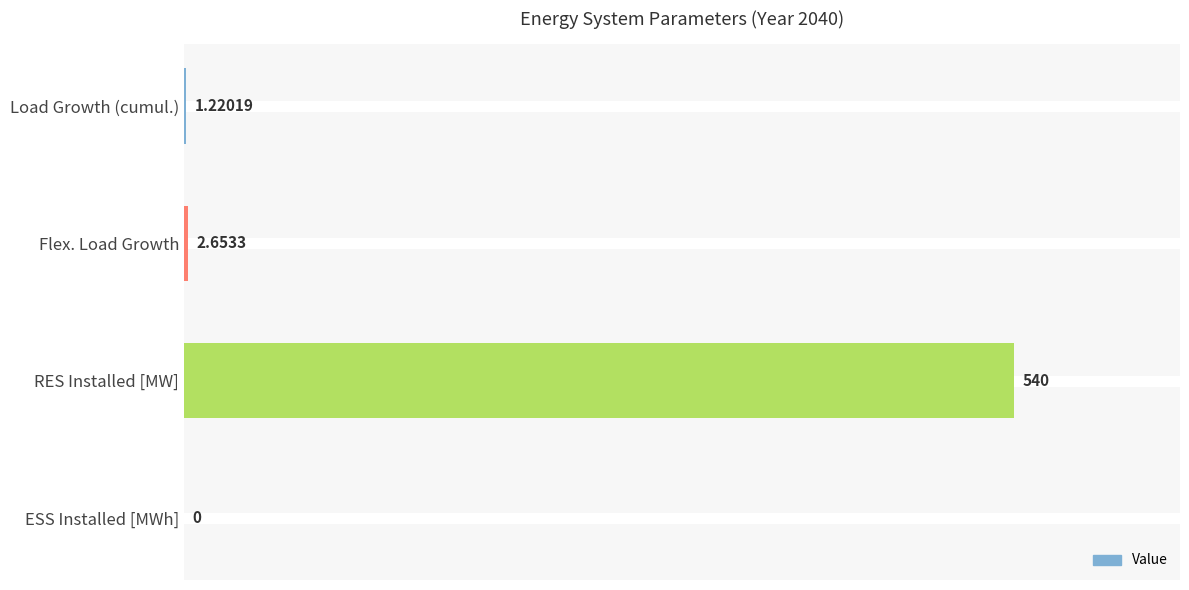

Which label corresponds to the largest value in the chart?

RES Installed [MW]